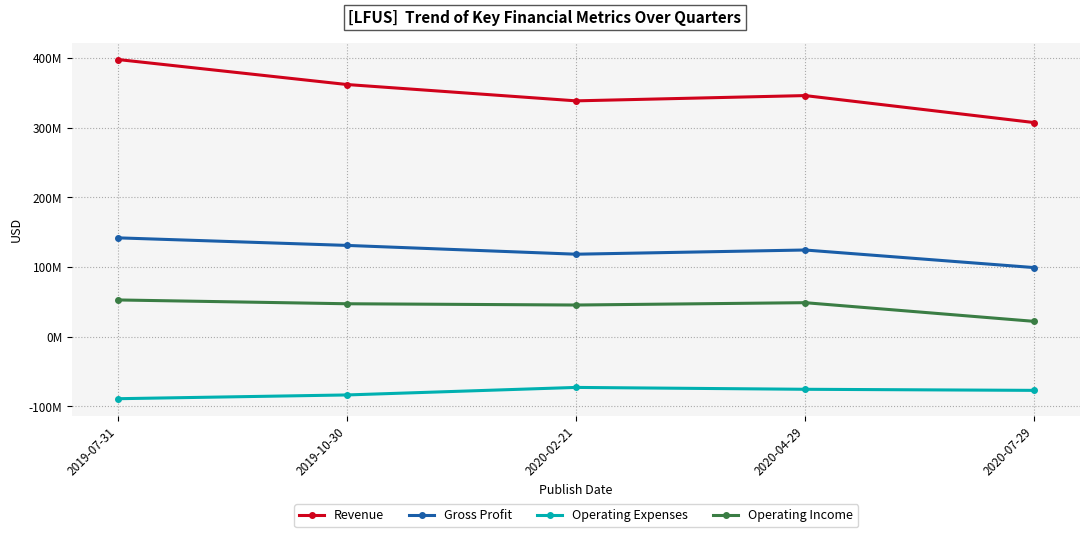

Which series has the largest total across all categories?

Revenue